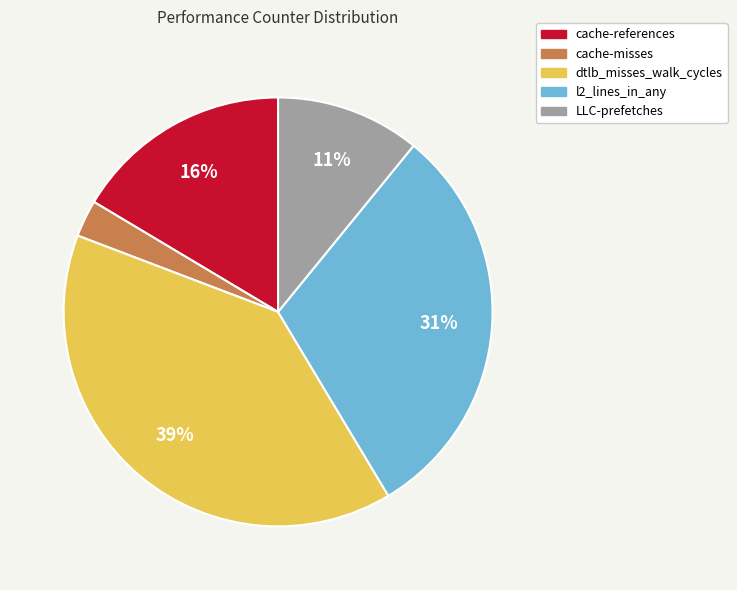

The cache-misses slice represents 3% of the pie. True or false?

True